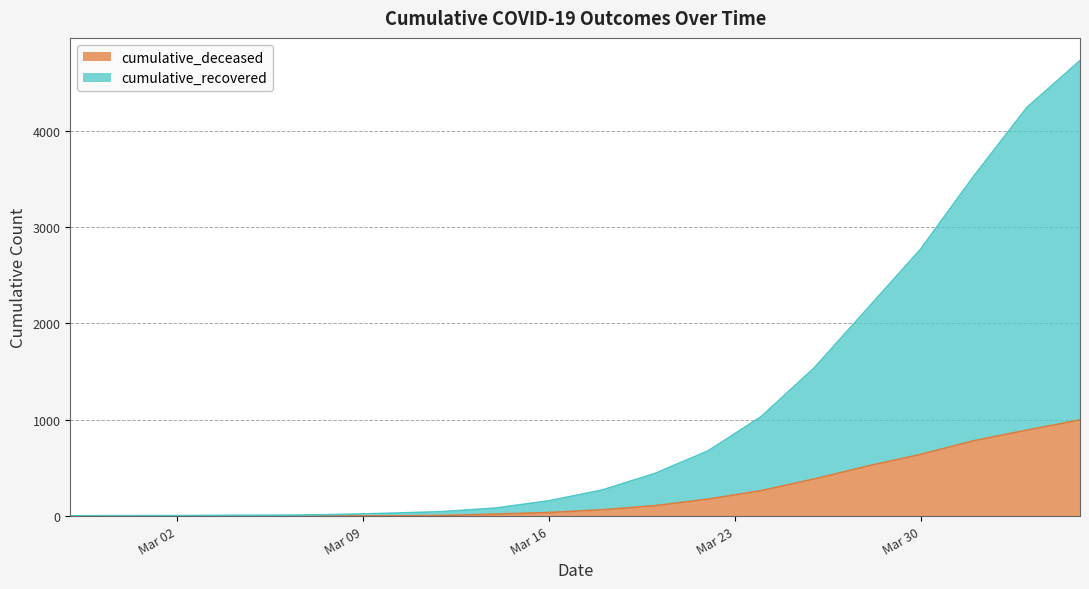

True or false: cumulative_recovered and cumulative_deceased intersect in this chart.

False